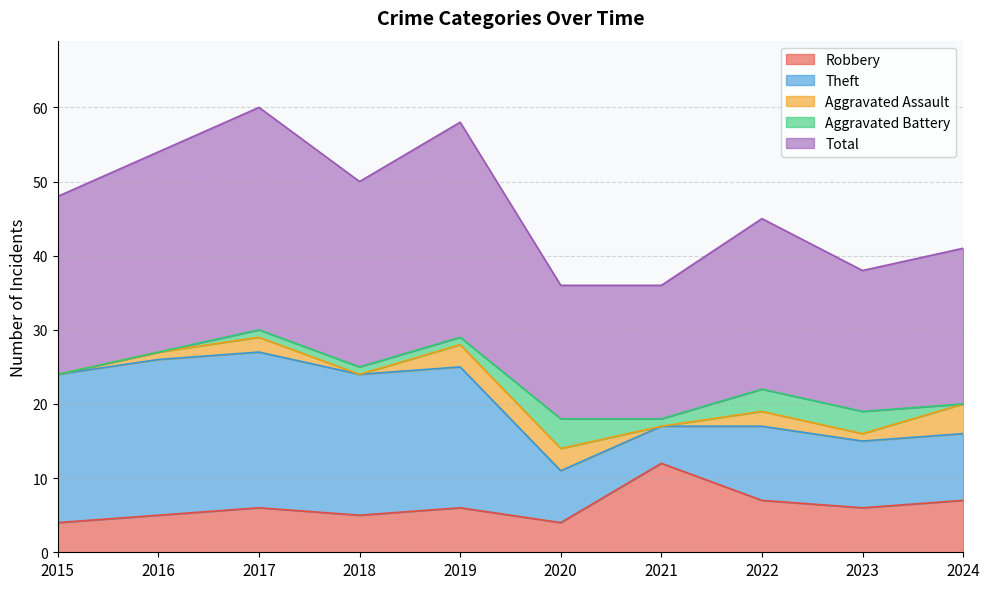

Which series has the widest spread of values?

Theft